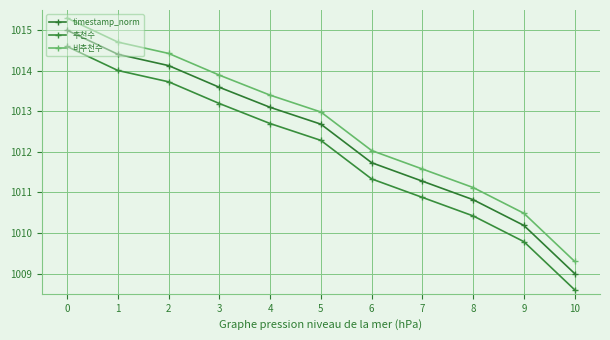

The 비추천수 series shows 1015.3 at 0. True or false?

True